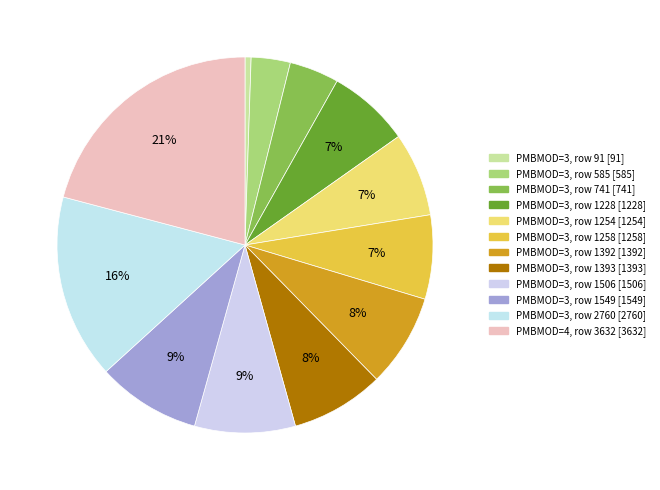

How many slices are in this pie chart?

12